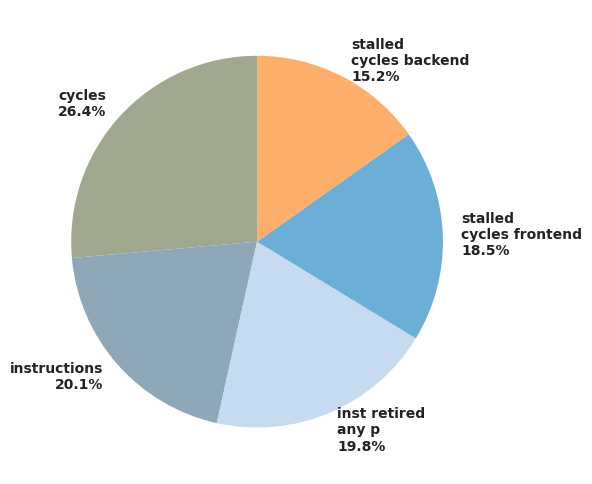

How many slices are in this pie chart?

5